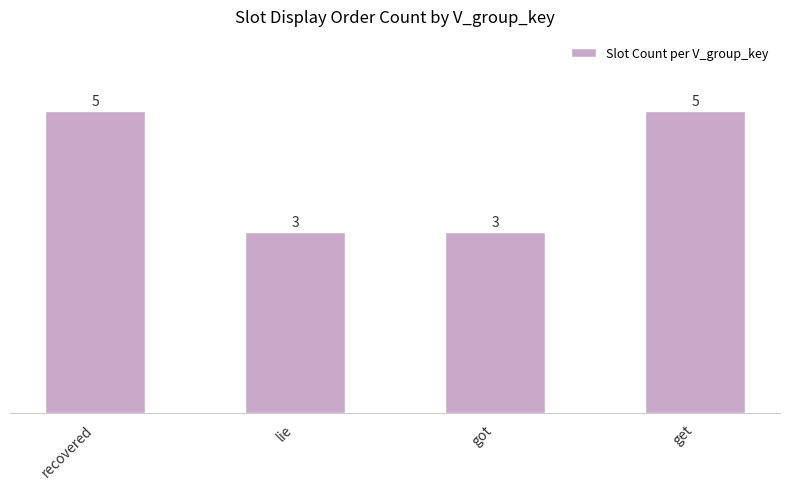

The chart shows a value of 1 at got. True or false?

False